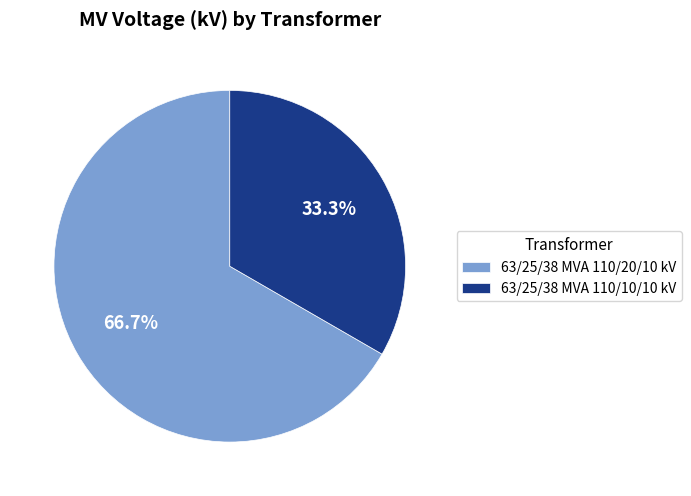

What percentage do 63/25/38 MVA 110/20/10 kV and 63/25/38 MVA 110/10/10 kV together represent?

100.0%